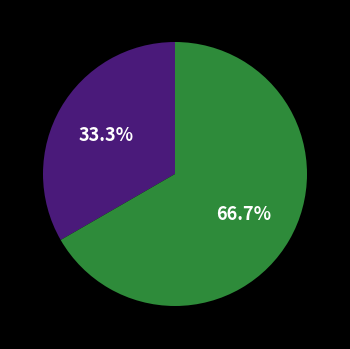

Is there any slice that represents more than half of the pie?

Yes